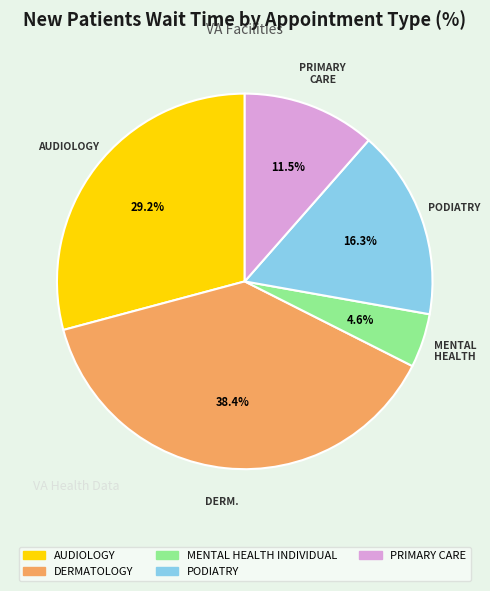

Which category has the biggest portion of the pie?

DERMATOLOGY